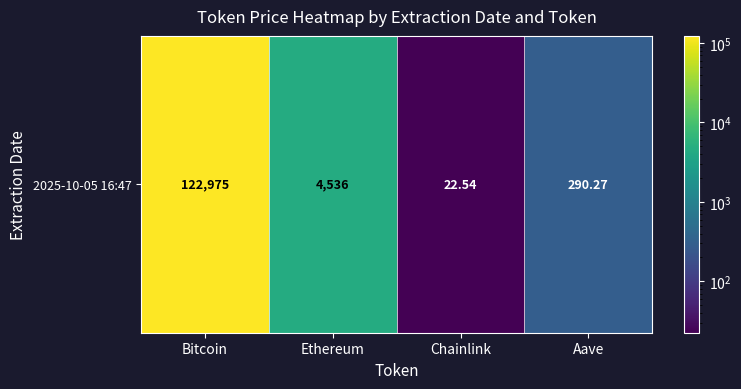

What is the maximum value shown in the chart?

122975.0